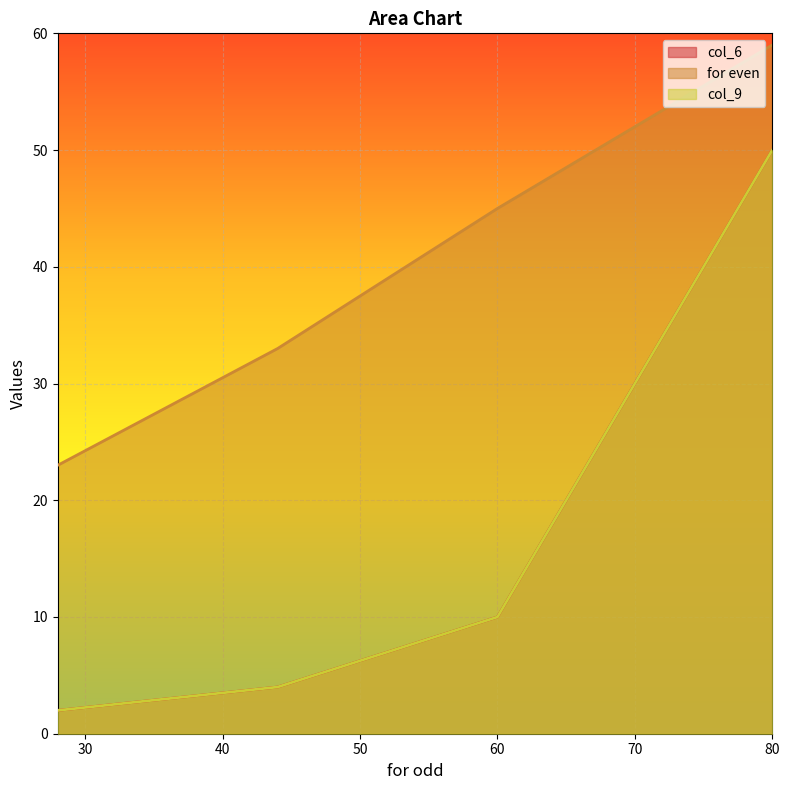

Does the chart display data point markers on the line(s)?

No